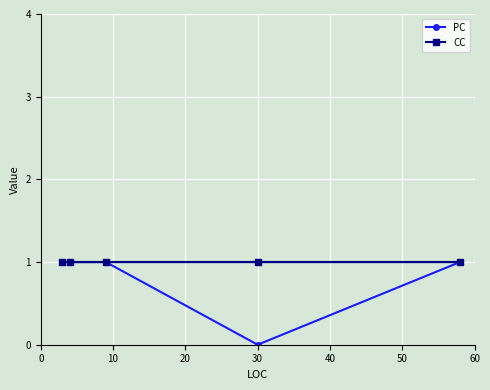

How many lines are shown in the chart?

2